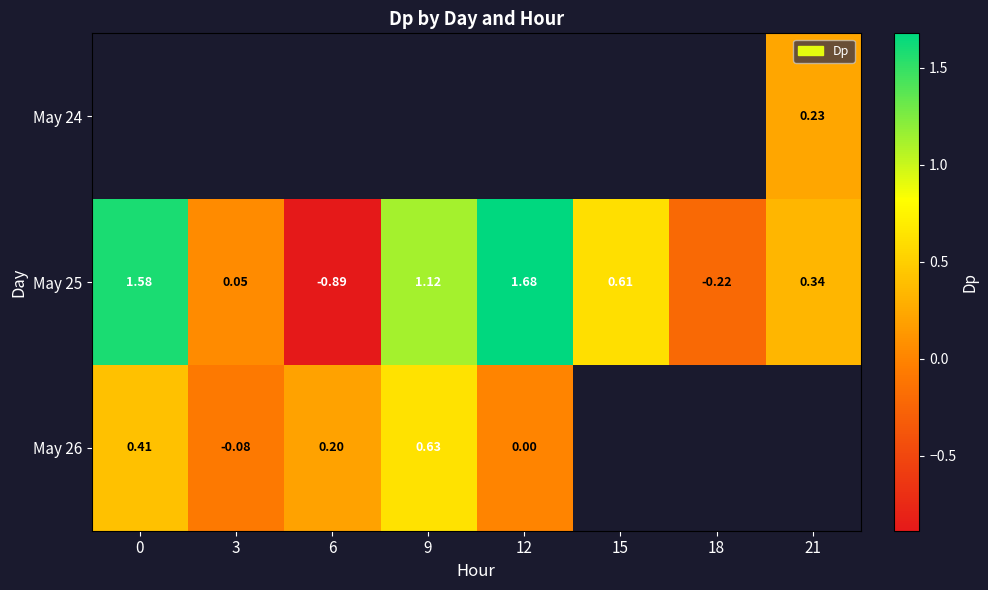

How many data points in May 25 are less than 0?

2